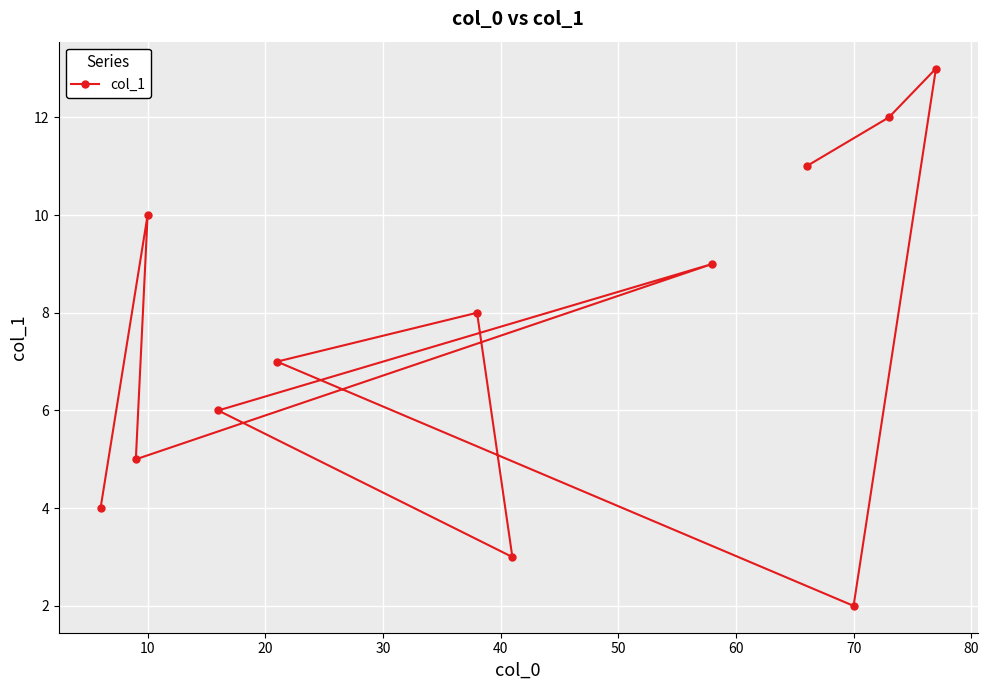

At which category does the chart reach its minimum across all series?

70